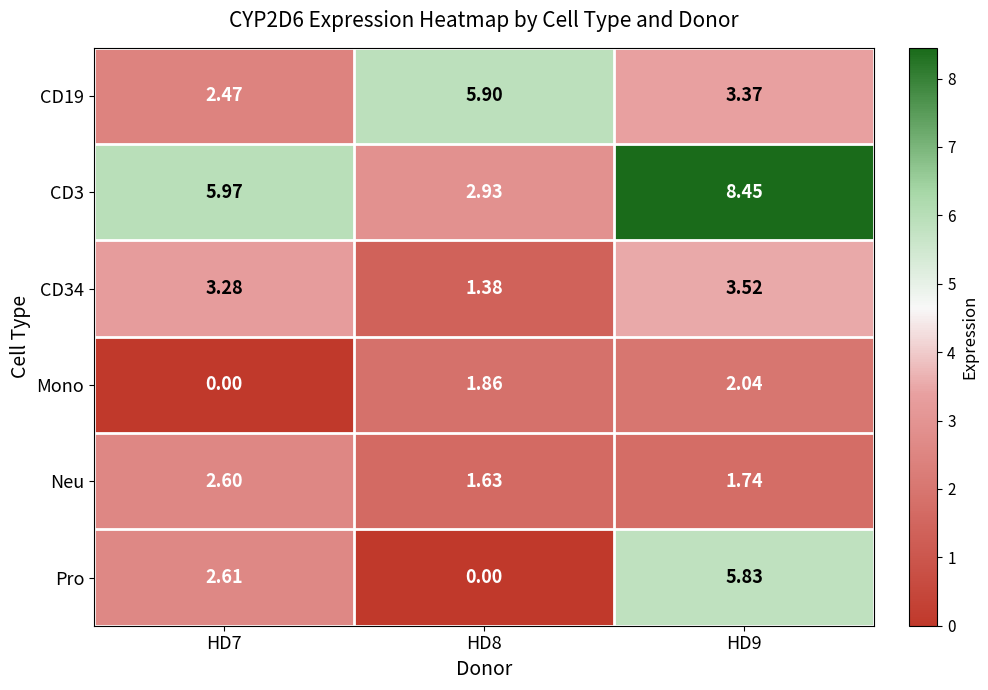

Is the value of Neu at HD9 greater than the value of CD19 at HD7?

No